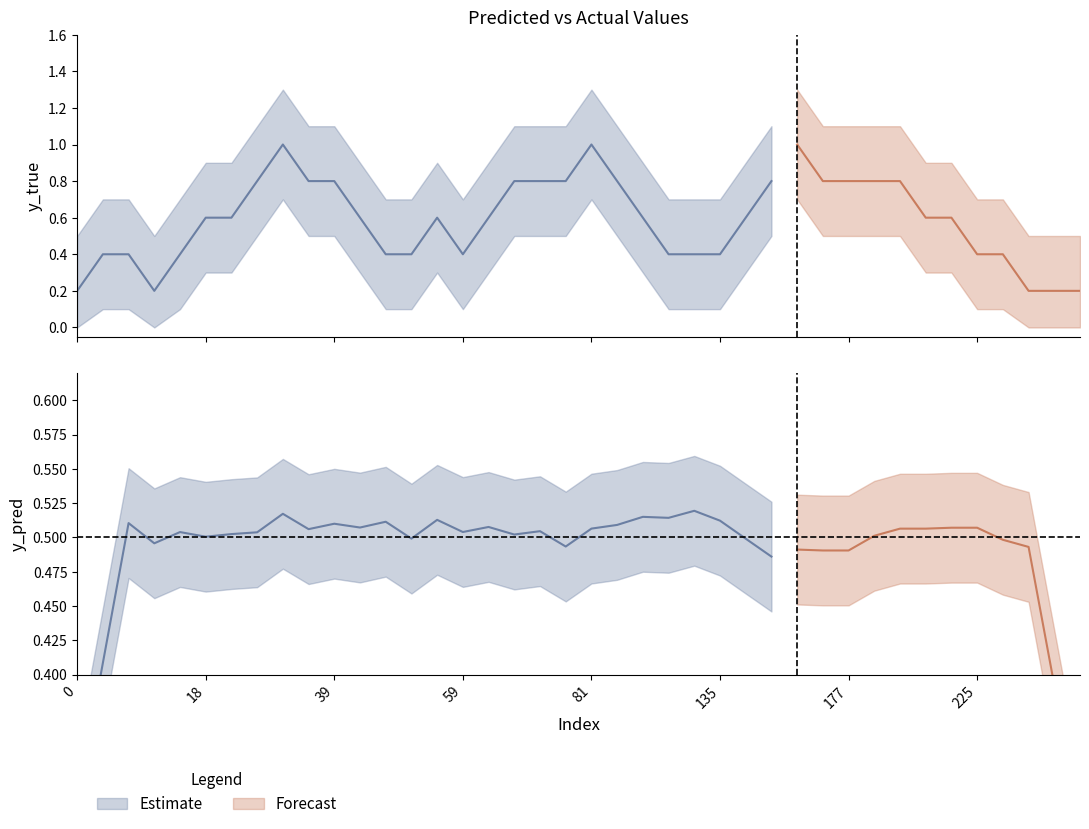

What is the difference between the second highest and second lowest values in the y_pred series?

0.1